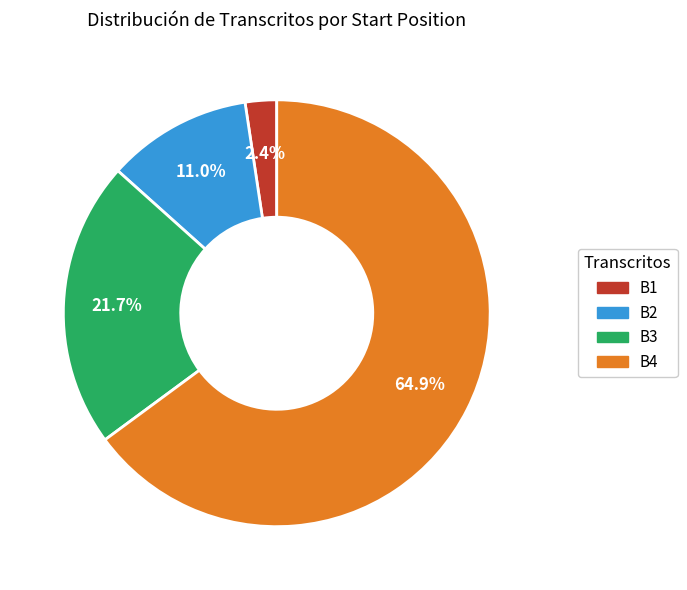

What portion of the pie excludes B2?

89.0%